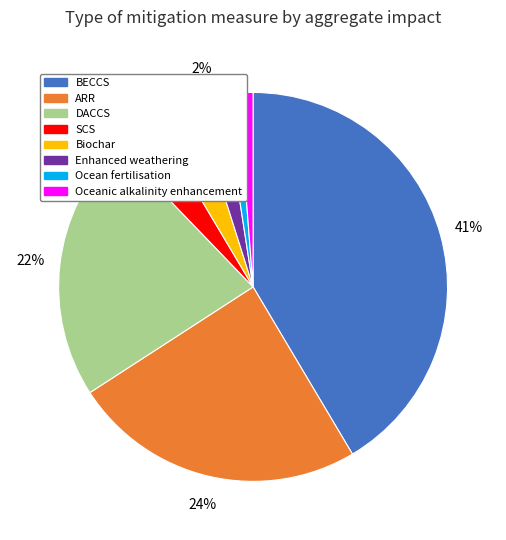

Which has a higher value, Ocean fertilisation or Enhanced weathering?

Enhanced weathering